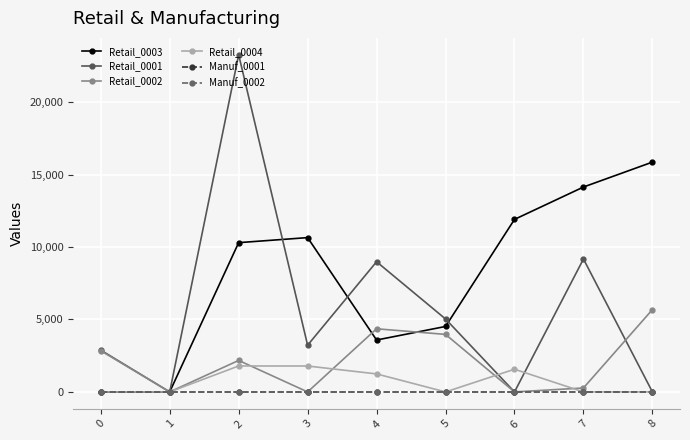

Does the chart have visible grid lines?

Yes